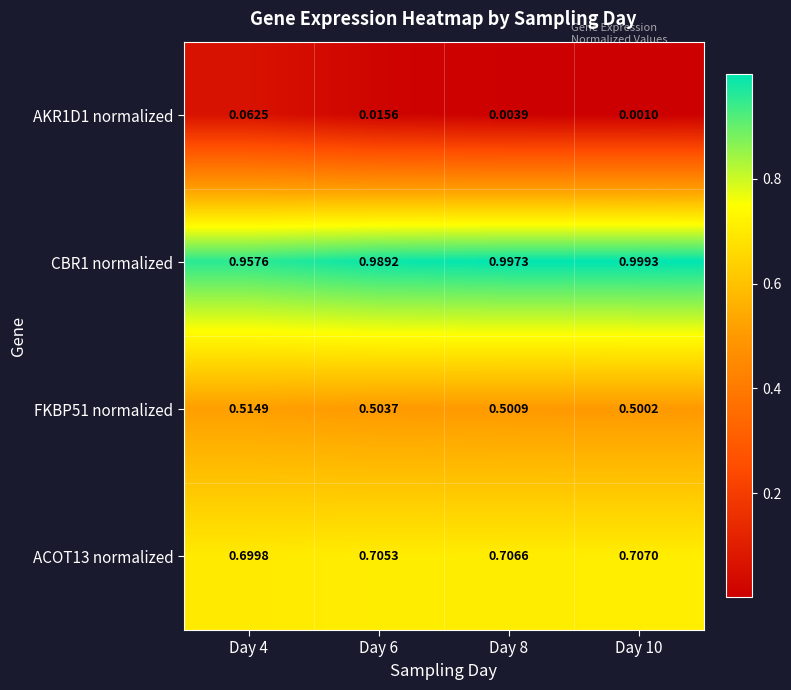

Is the value of CBR1 normalized at Day 6 greater than the value of FKBP51 normalized at Day 6?

Yes